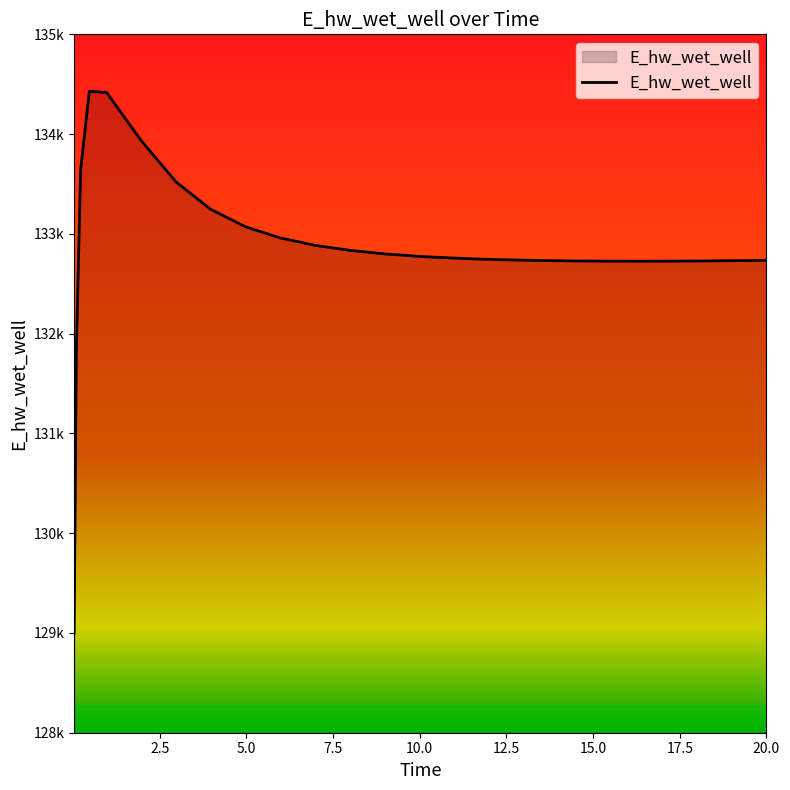

What is the value of the 24th point from the left?

132732.7